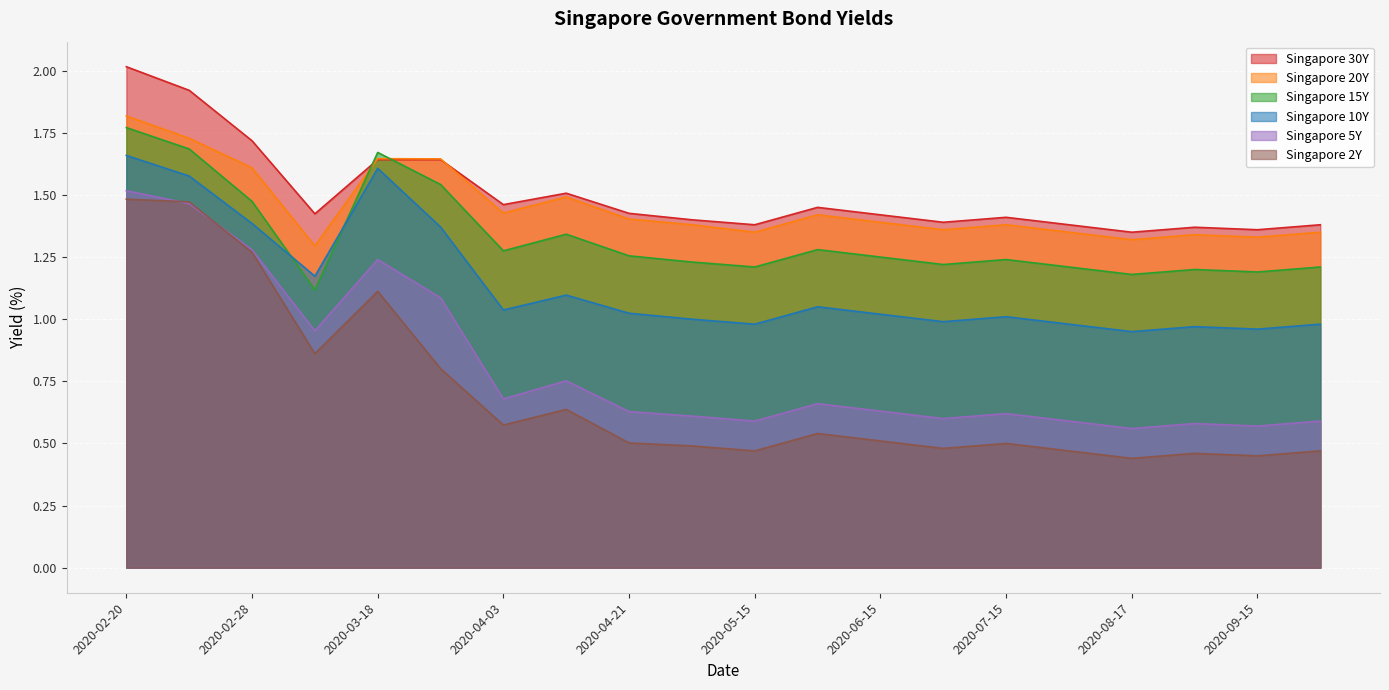

The Singapore 5Y series shows 0.9 at 2020-05-01. True or false?

False